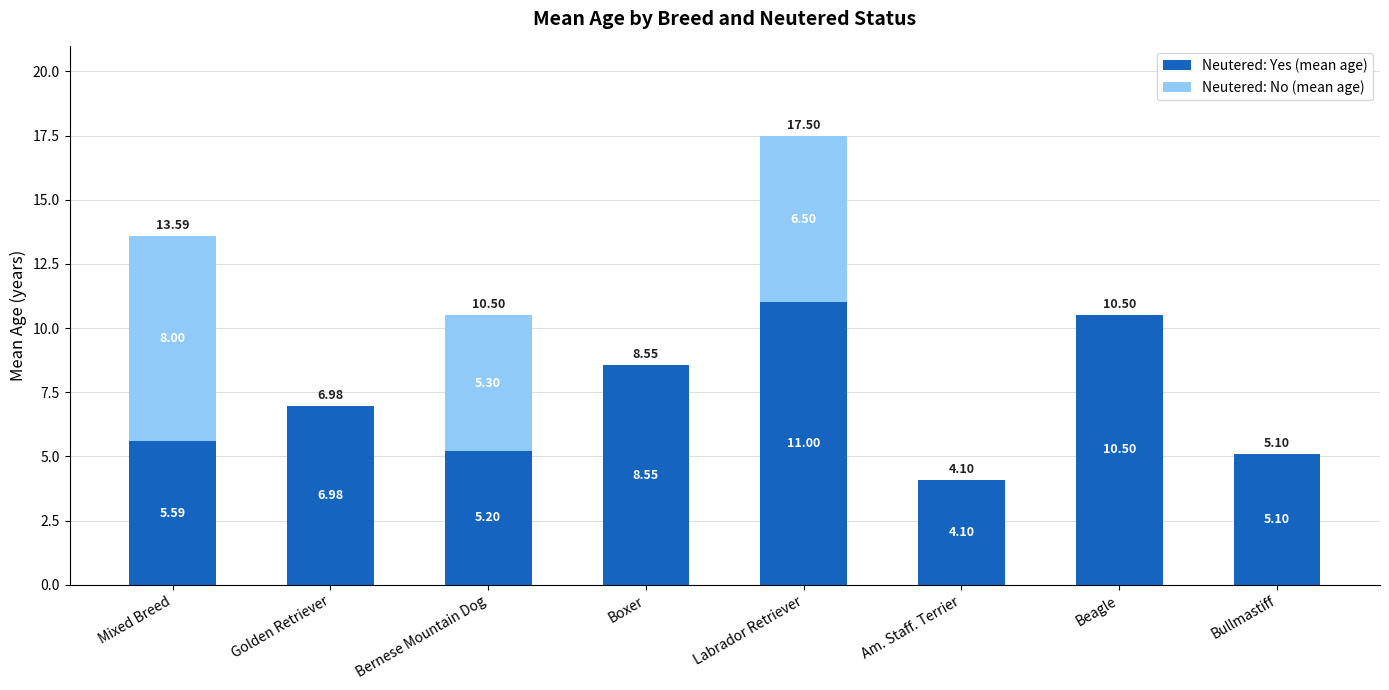

What is the sum of all Neutered: Yes (mean age) values?

57.0